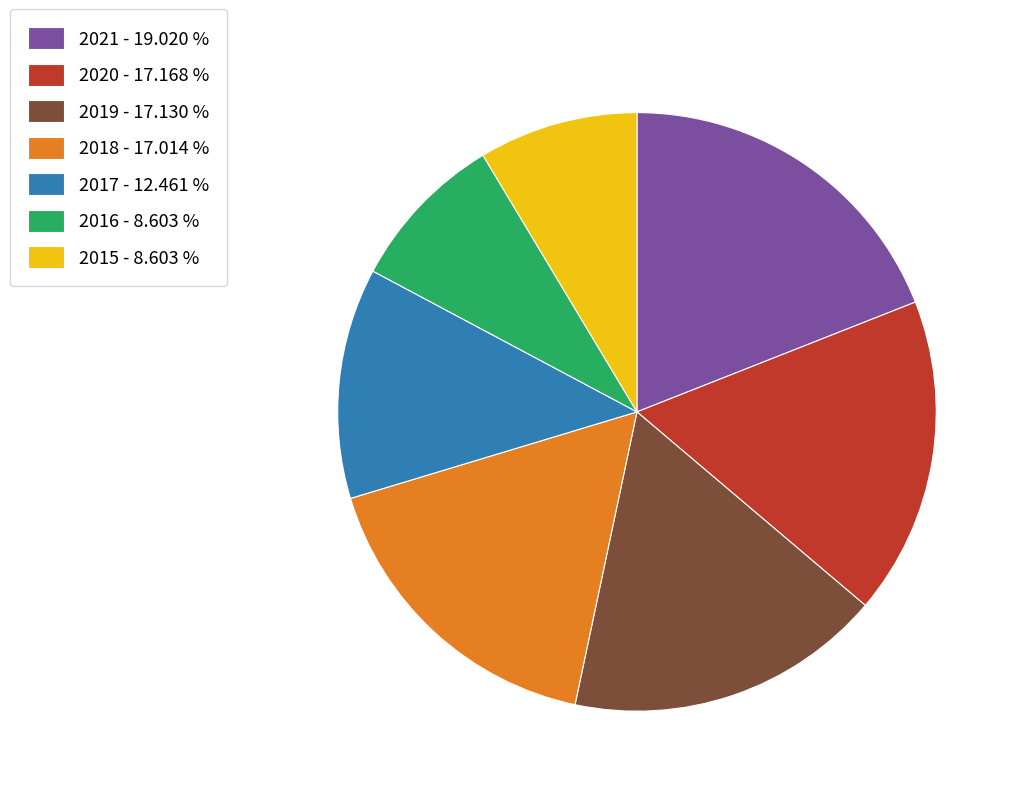

Is it true that 2015 is 9% of the pie?

True